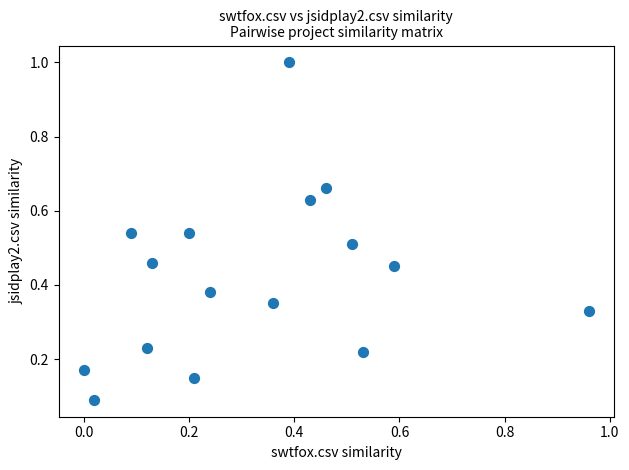

What is the range of X values (max minus min)?

1.0